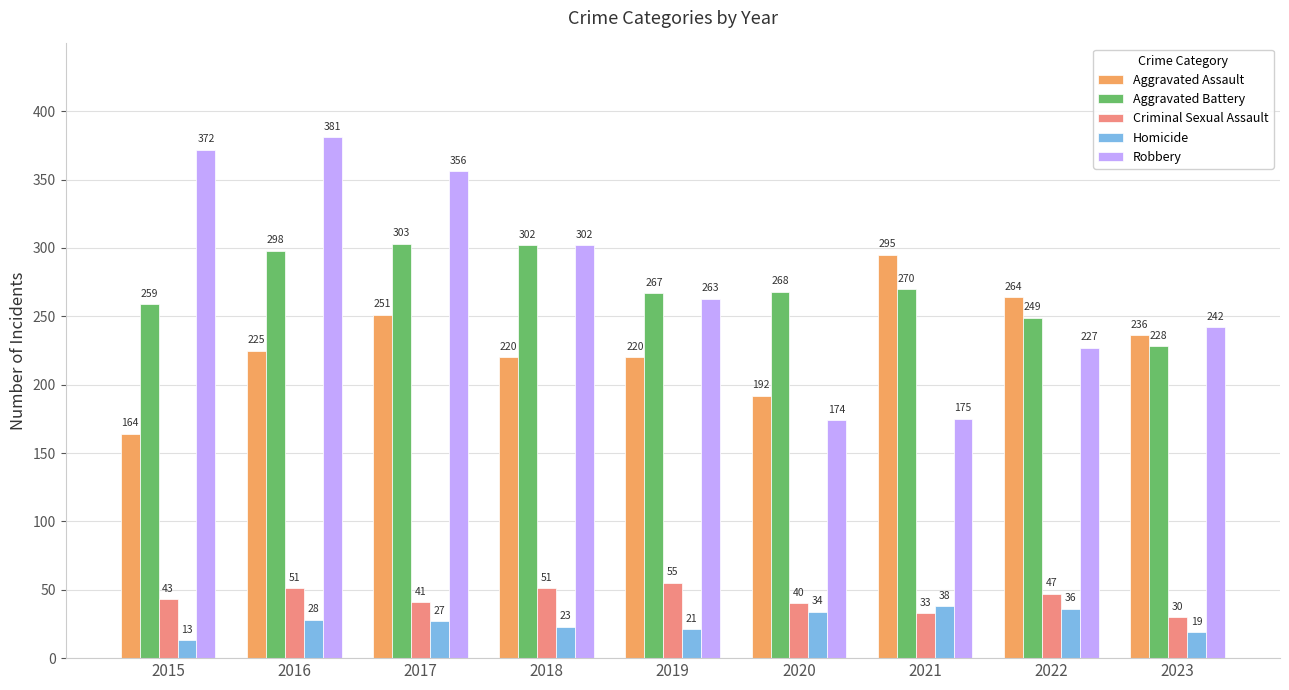

Is the value of Homicide at 2015 greater than the value of Criminal Sexual Assault at 2015?

No